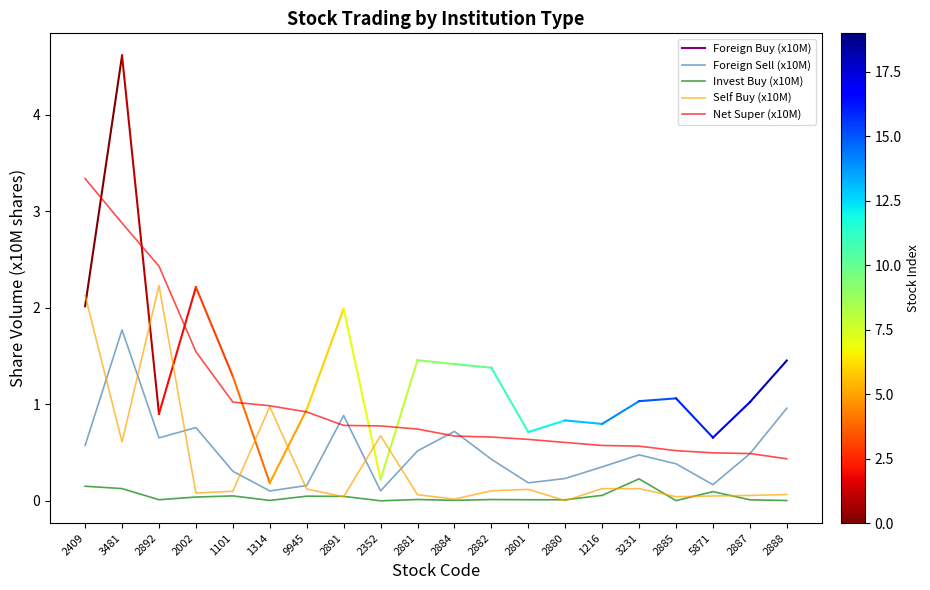

True or false: Net Super (x10M) and Invest Buy (x10M) intersect in this chart.

False